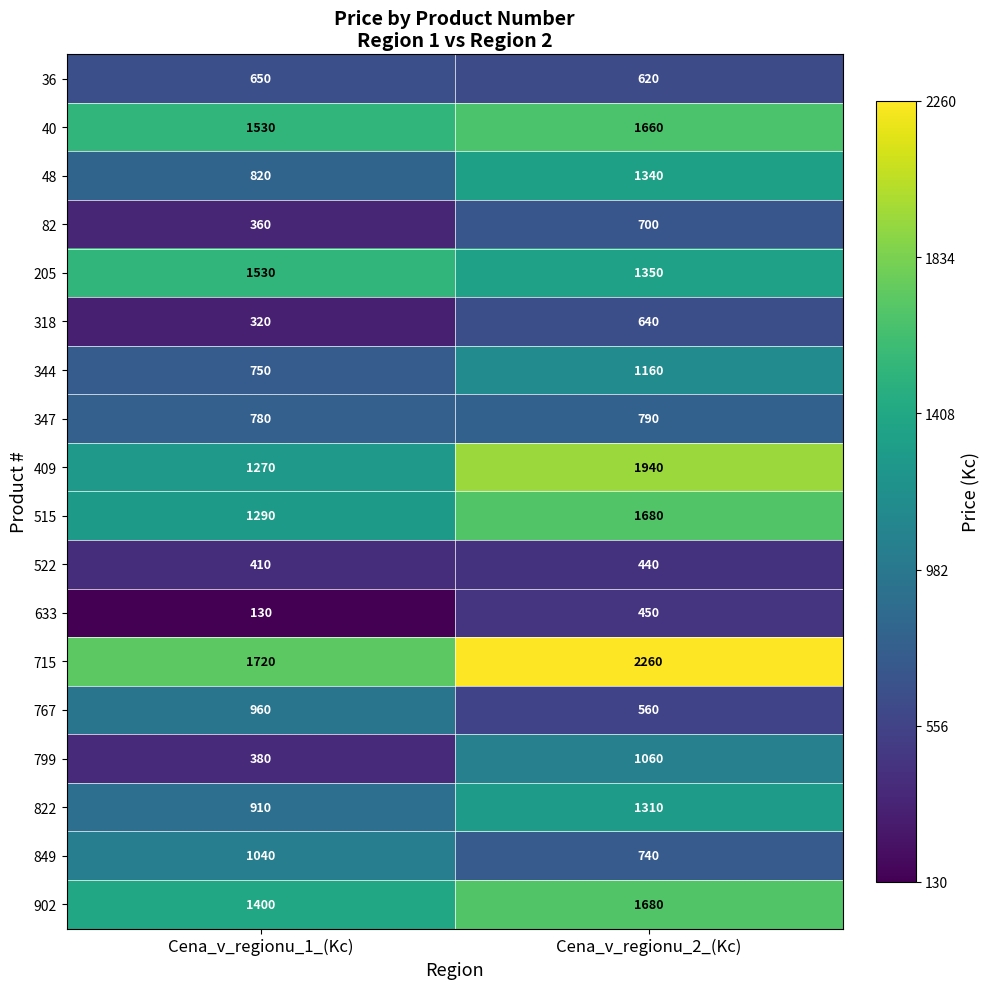

The 849 series shows 1040 at Cena_v_regionu_1_(Kc). True or false?

True